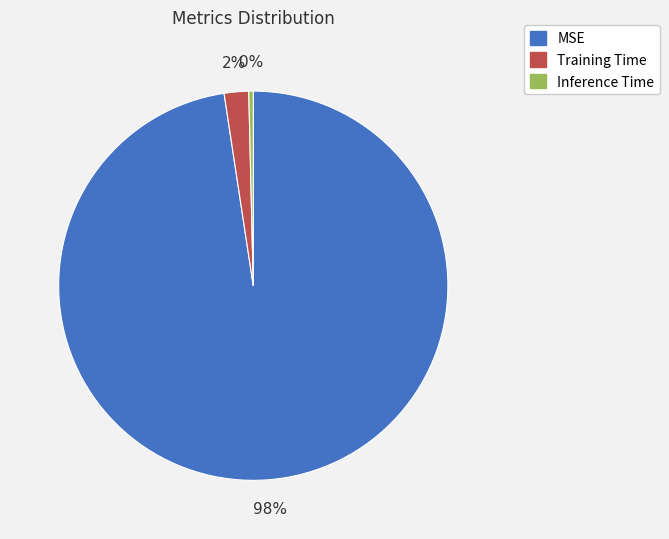

To the nearest percent, what percentage of the pie is MSE?

98%